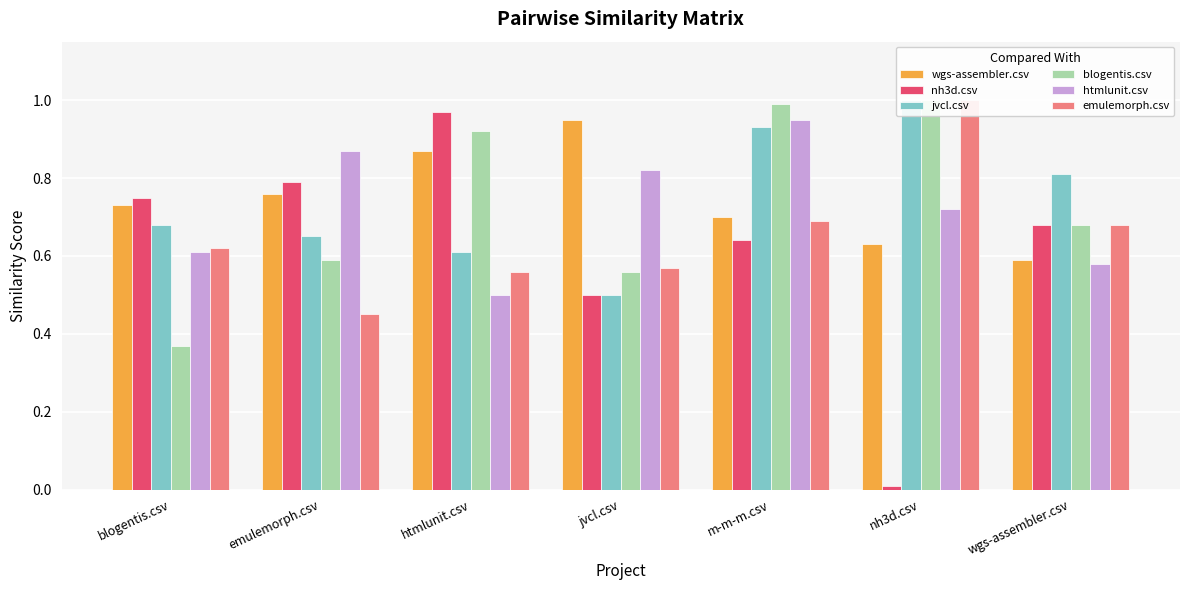

What is the difference between the htmlunit.csv values at jvcl.csv and nh3d.csv?

0.1